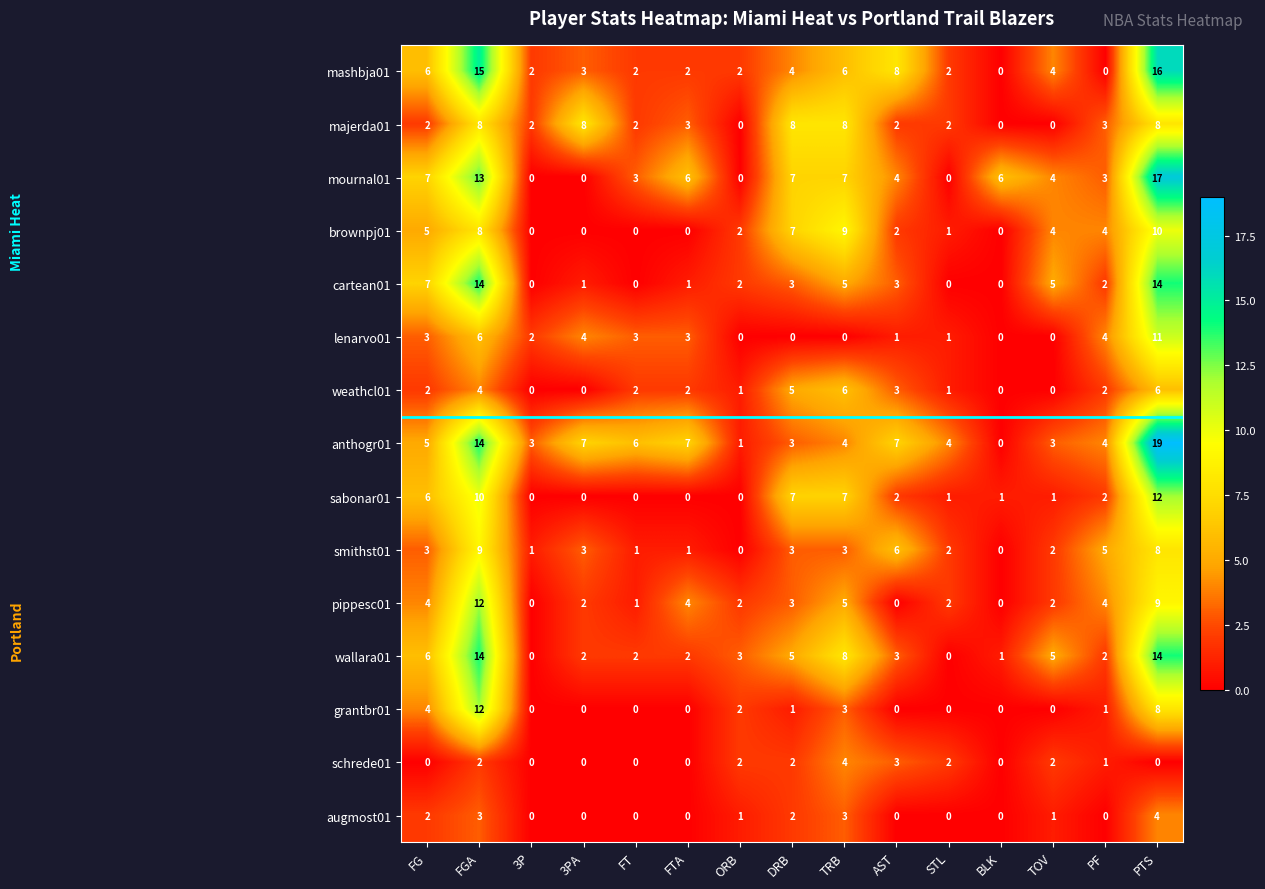

What is the total value across all series at STL?

18